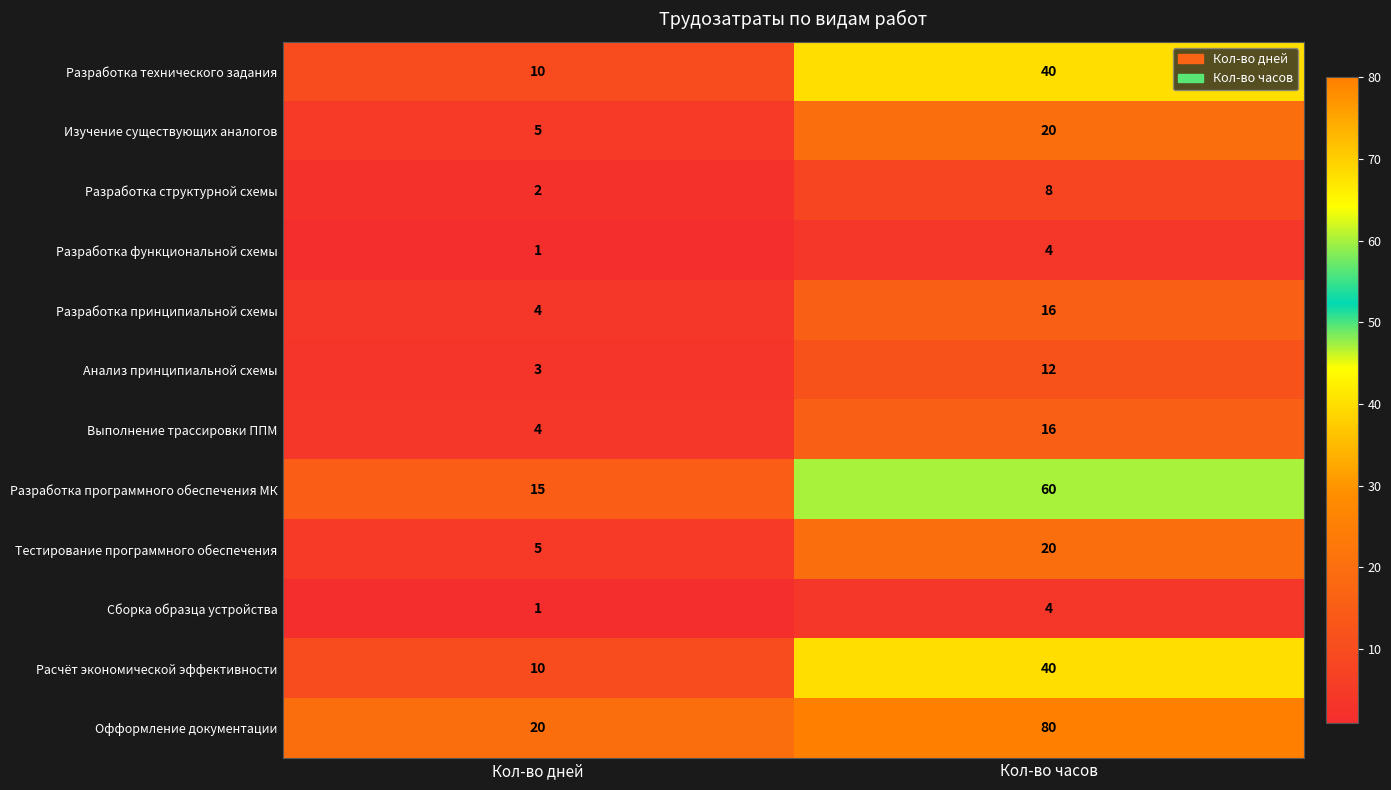

Is it true that Разработка программного обеспечения МК equals 15 at Кол-во дней?

True